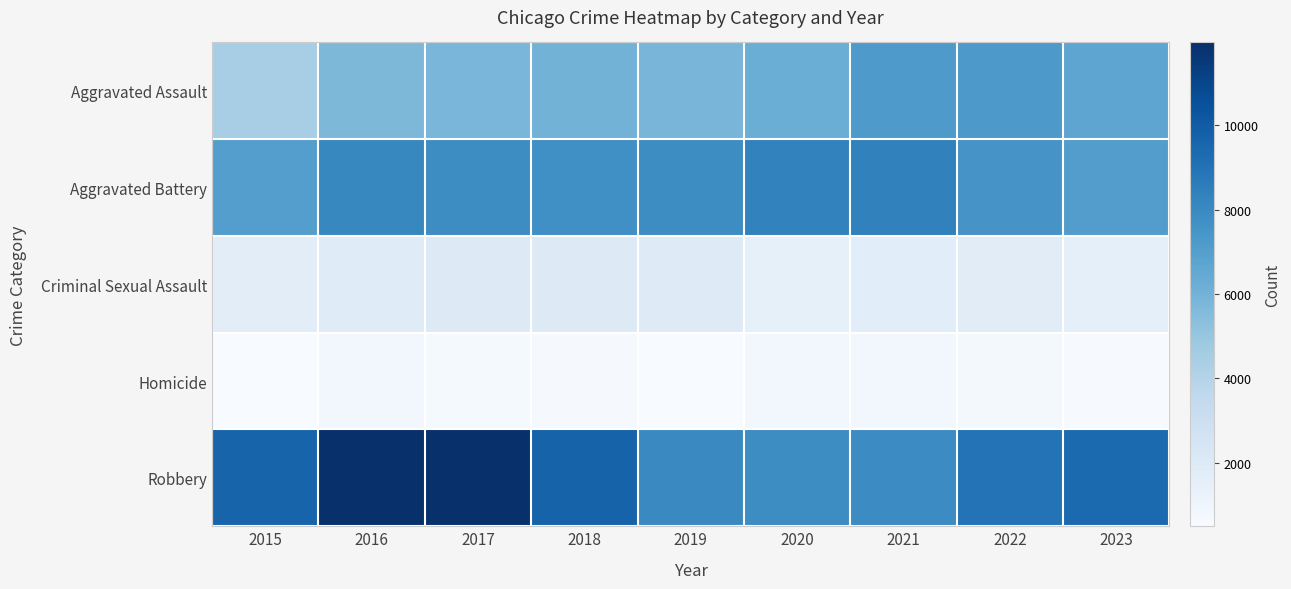

Which series has the largest total across all categories?

Robbery